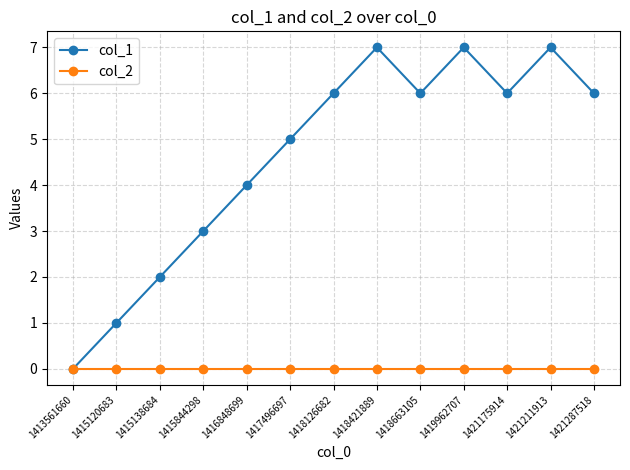

Which series has the largest total across all categories?

col_1